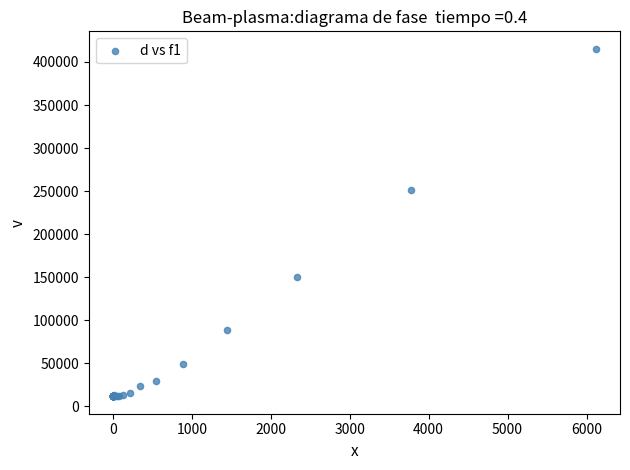

What Y value in the scatter plot is closest to 213522?

251786.2